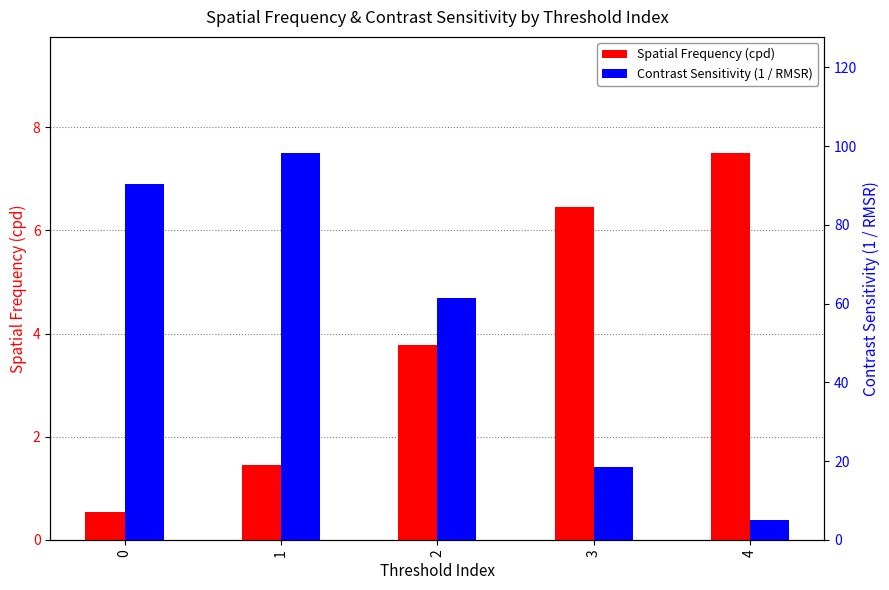

How many bars are there in total?

10